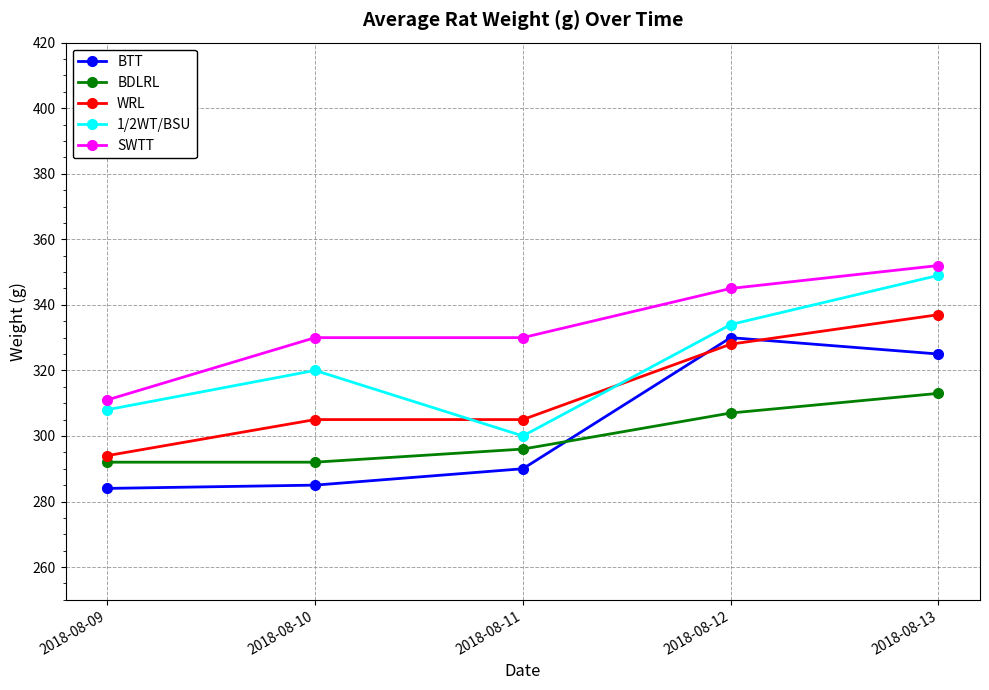

At 2018-08-13, list the series in order from smallest to largest.

BDLRL, BTT, WRL, 1/2WT/BSU, SWTT